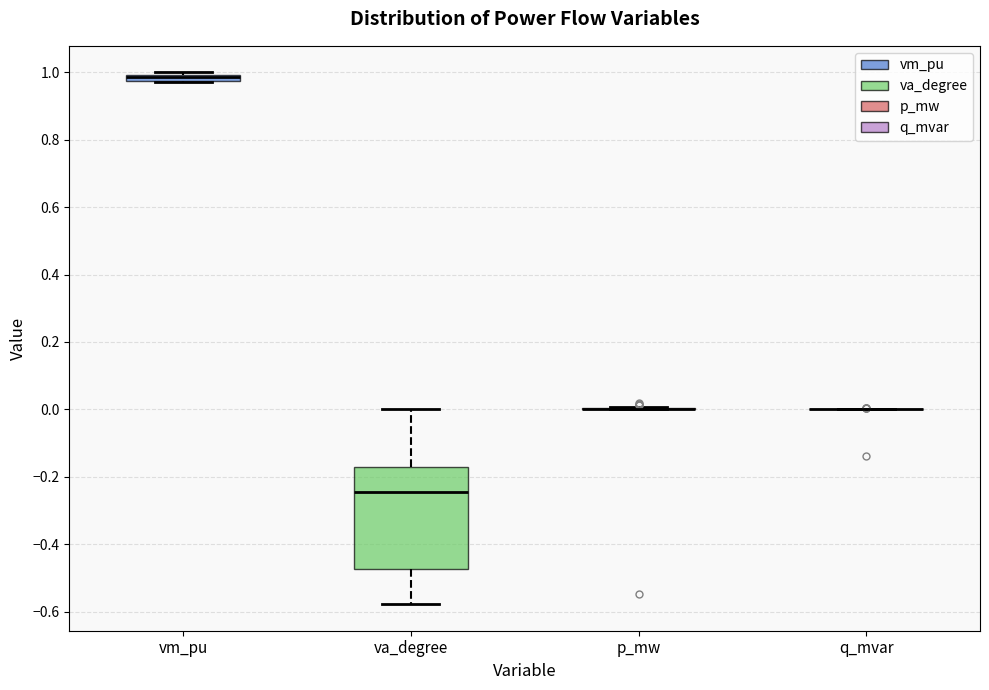

Where does the upper whisker of the box for va_degree end on the y-axis? The values are not printed on the chart, so give them approximately, as read against the axis.

0.00